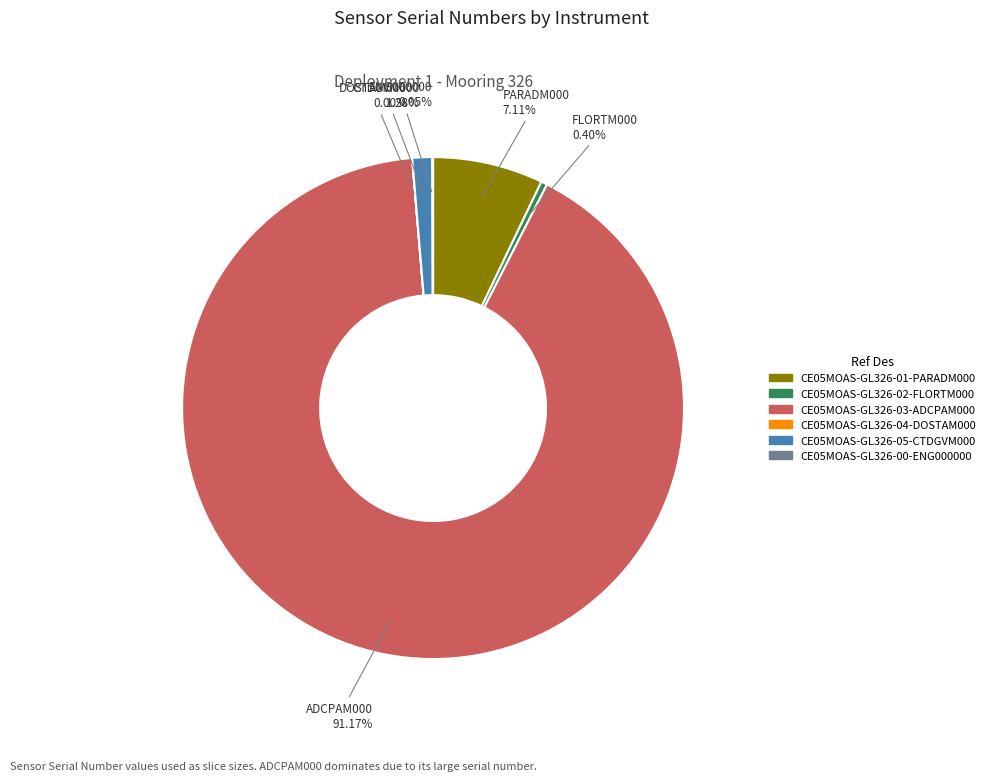

What portion of the pie excludes CE05MOAS-GL326-02-FLORTM000?

99.6%